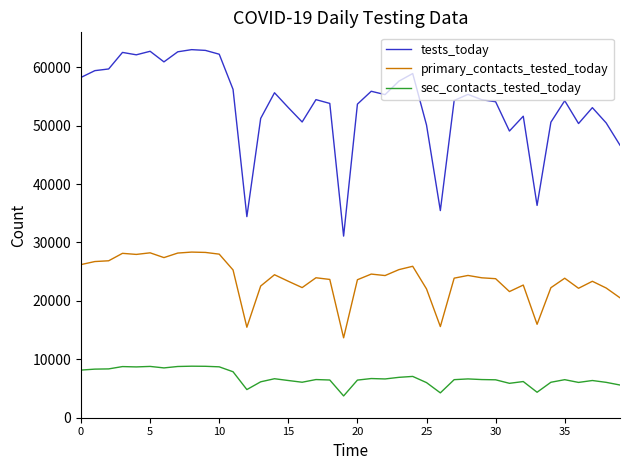

How many distinct data groups are displayed?

3